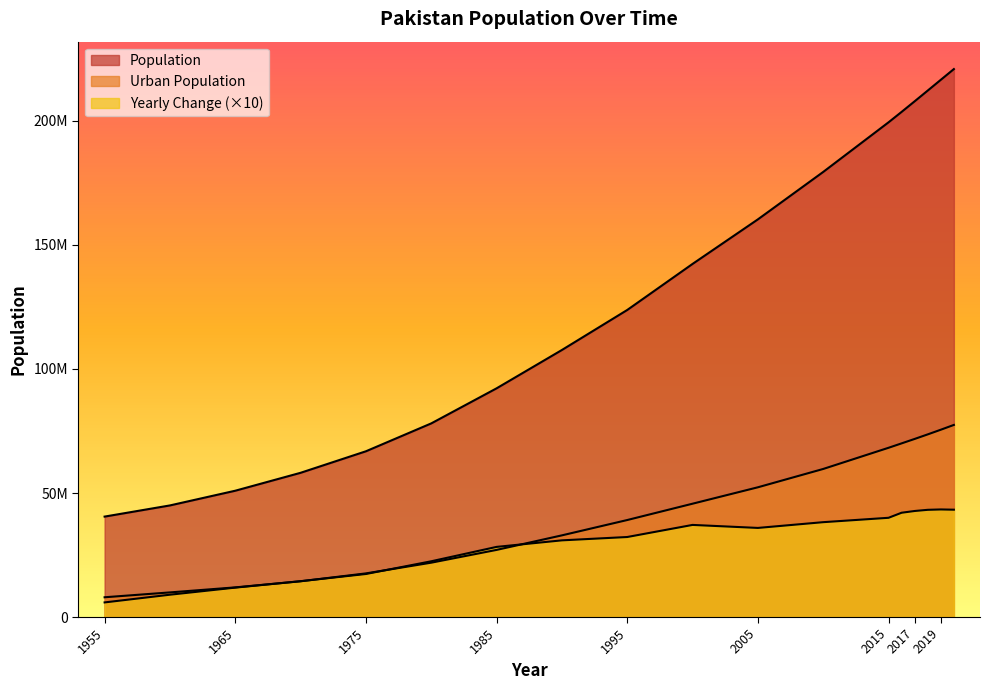

True or false: Yearly Change and Population cross at least once.

False